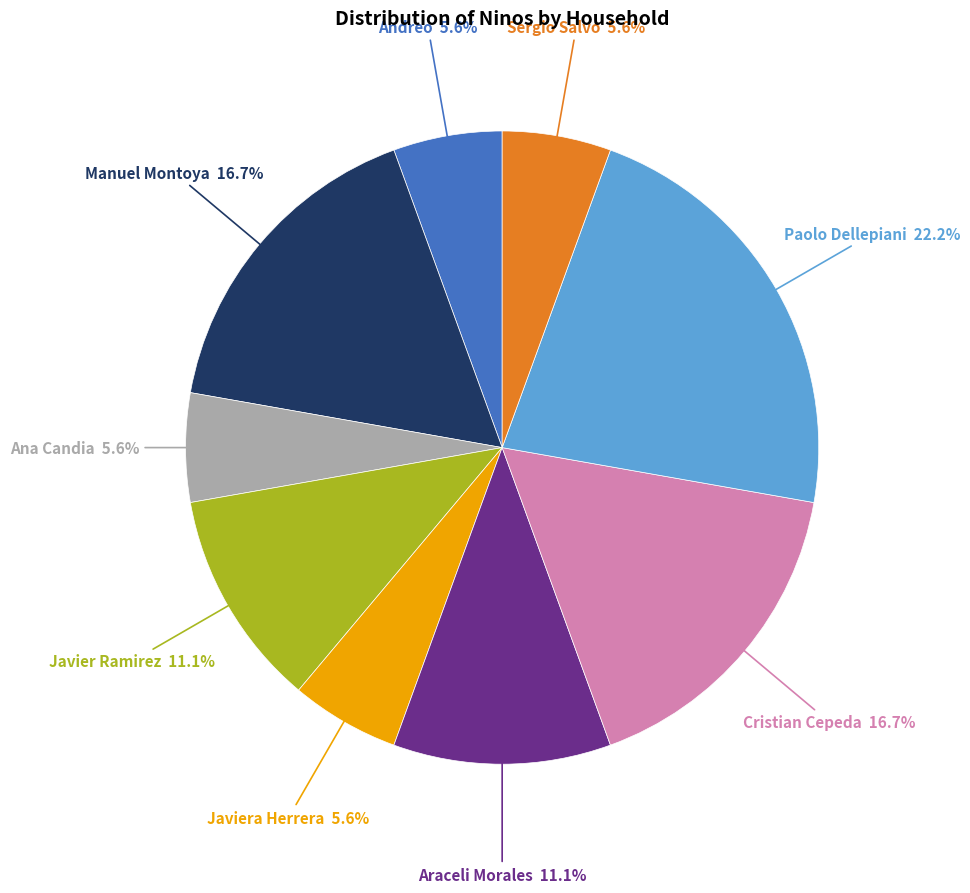

Is there any slice that represents more than half of the pie?

No